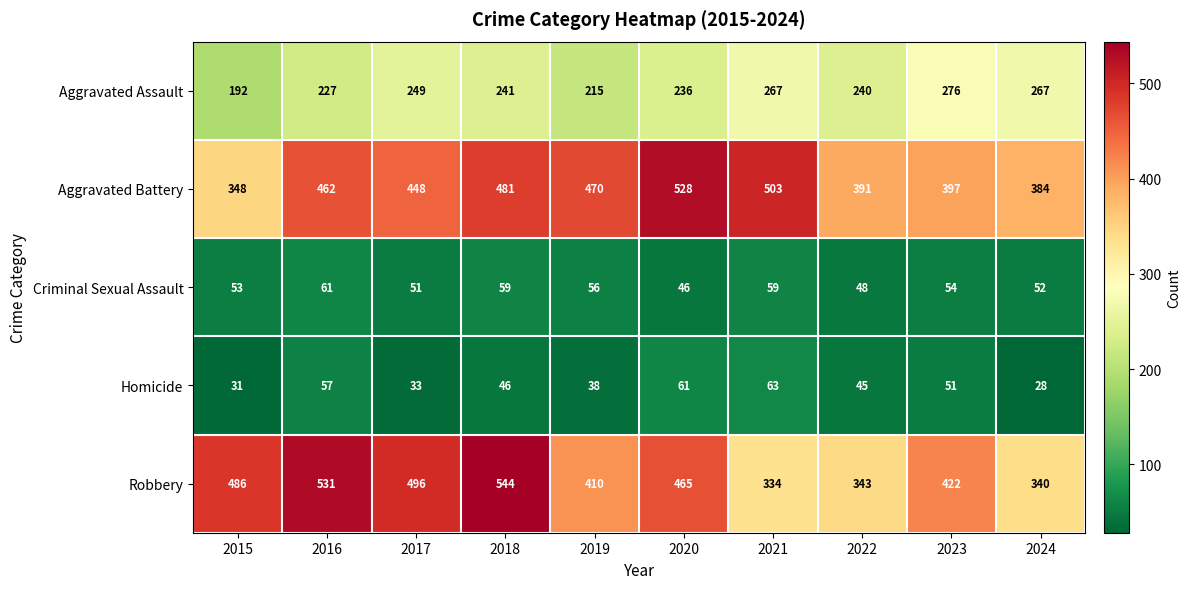

What is the difference between the maximum and minimum values in the Aggravated Battery series?

180